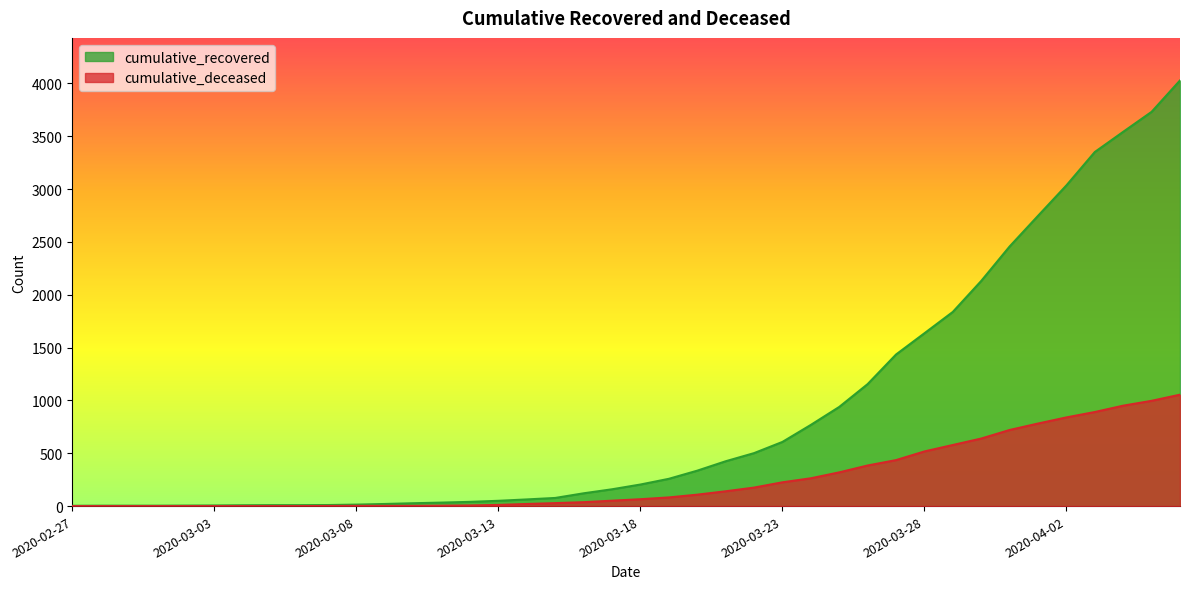

Which series has the widest spread of values?

cumulative_recovered